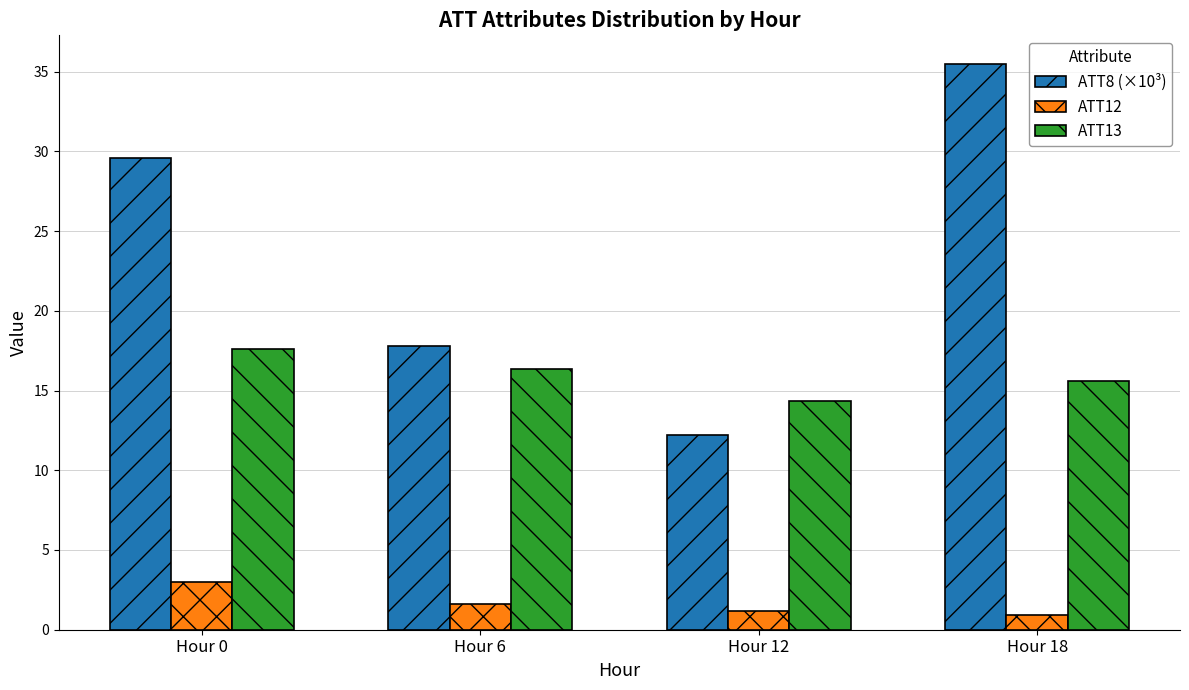

Reading left to right, transcribe all the data shown in this chart.

ATT8 (×10³): Hour 0=29.6	Hour 6=17.8	Hour 12=12.2	Hour 18=35.5
ATT12: Hour 0=3.0	Hour 6=1.6	Hour 12=1.2	Hour 18=0.9
ATT13: Hour 0=17.6	Hour 6=16.3	Hour 12=14.4	Hour 18=15.6